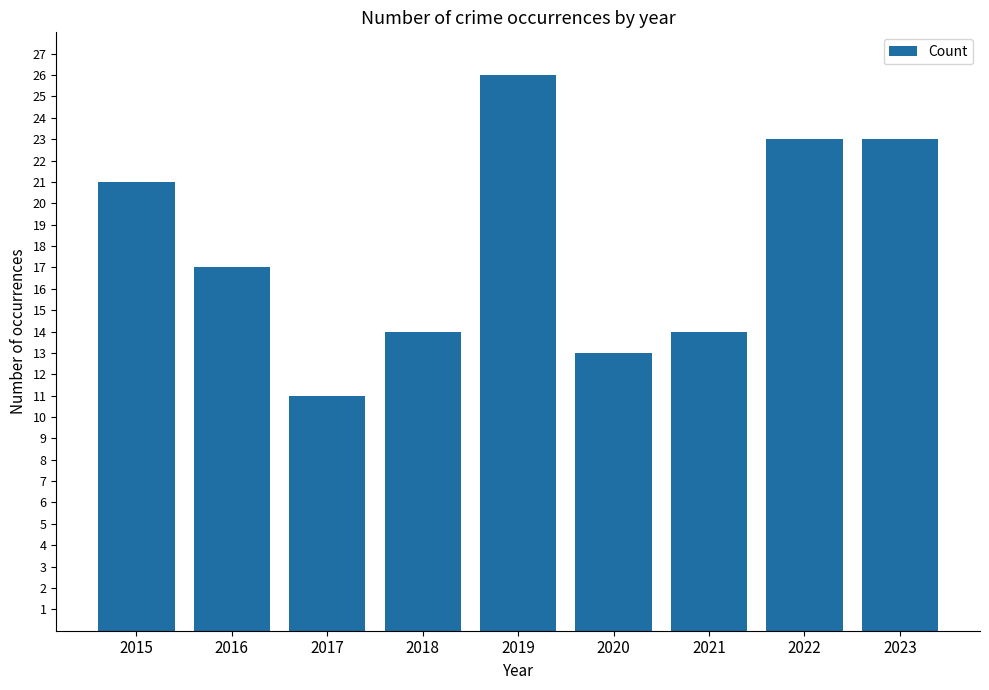

The value at 2016 is 23. True or false?

False